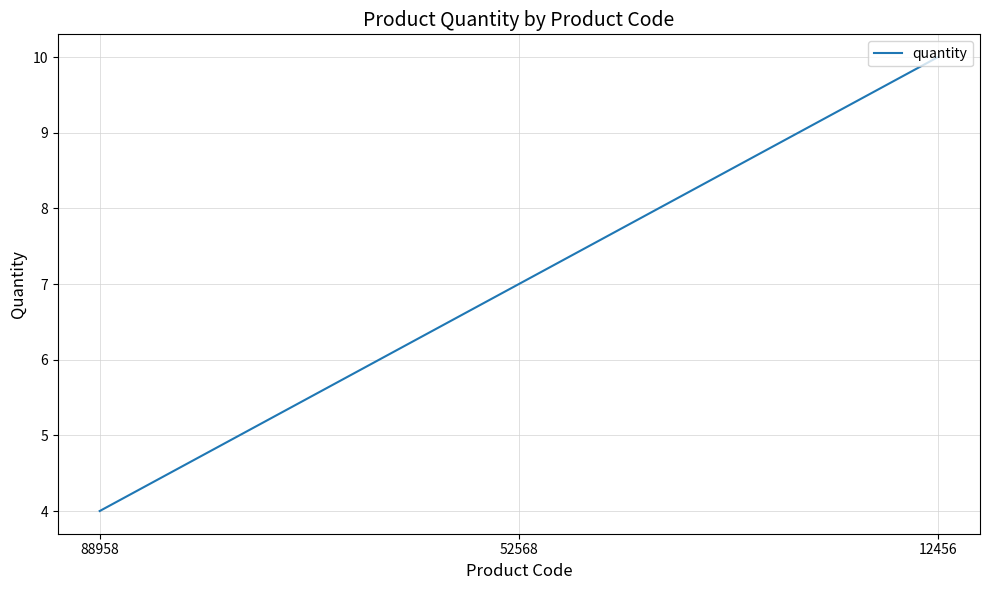

What is the change in value from 88958 to 12456?

+6